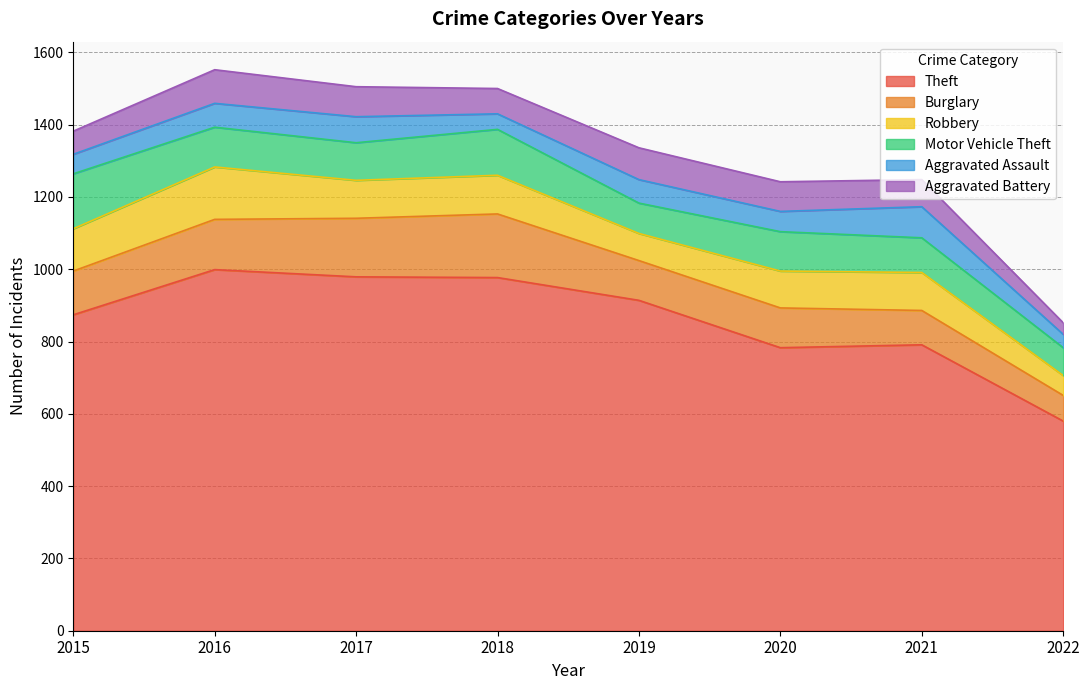

What is the average value of the Aggravated Battery series?

73